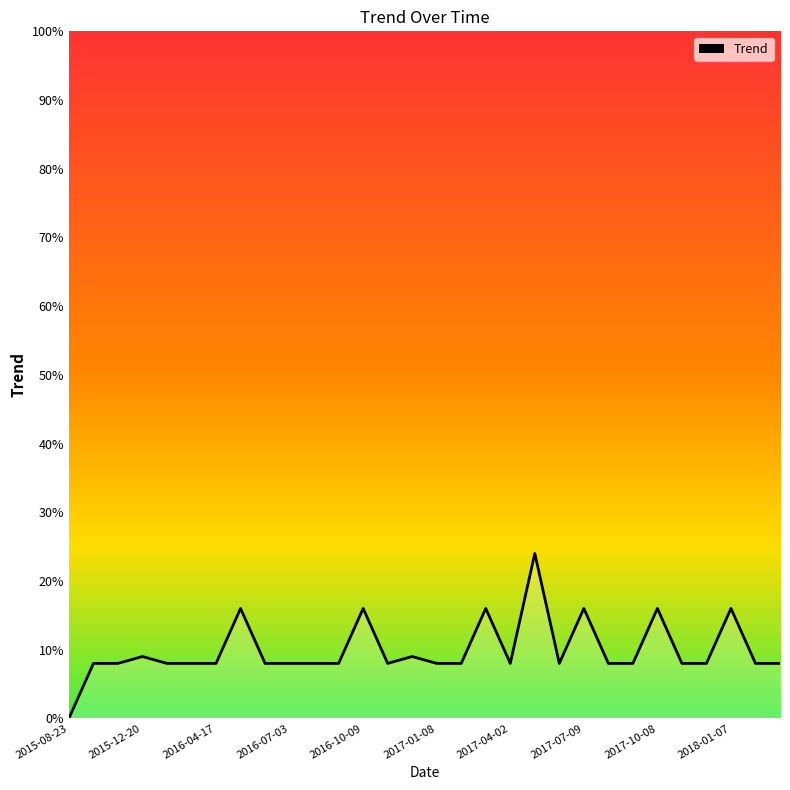

Does the chart display data point markers on the line(s)?

No